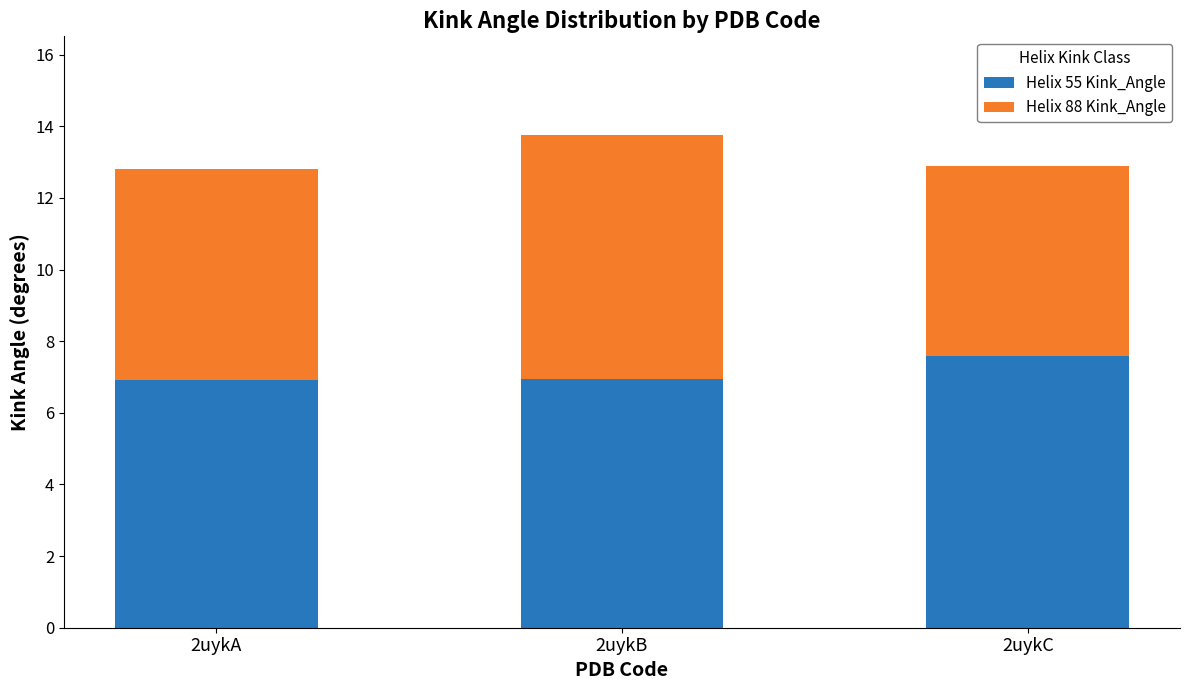

The Helix 55 Kink_Angle series shows 1.6 at 2uykA. True or false?

False